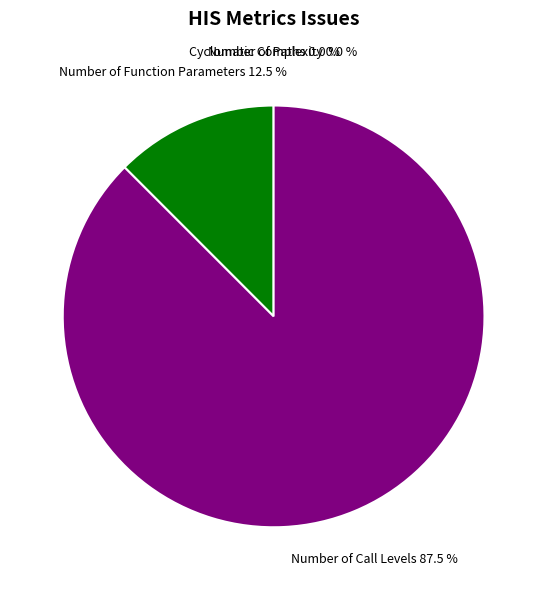

To the nearest percent, what is the difference between the Number of Function Parameters and Number of Call Levels slice percentages?

75%